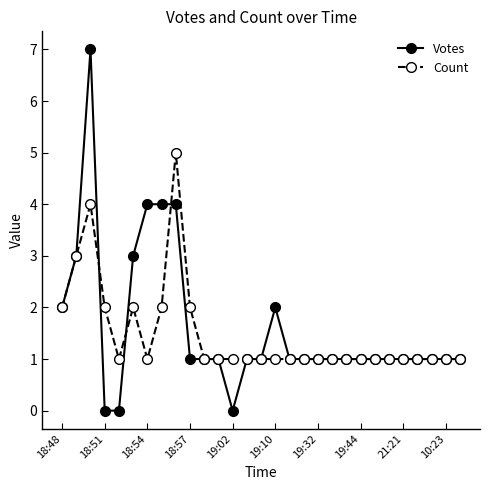

Which series has the widest spread of values?

Votes